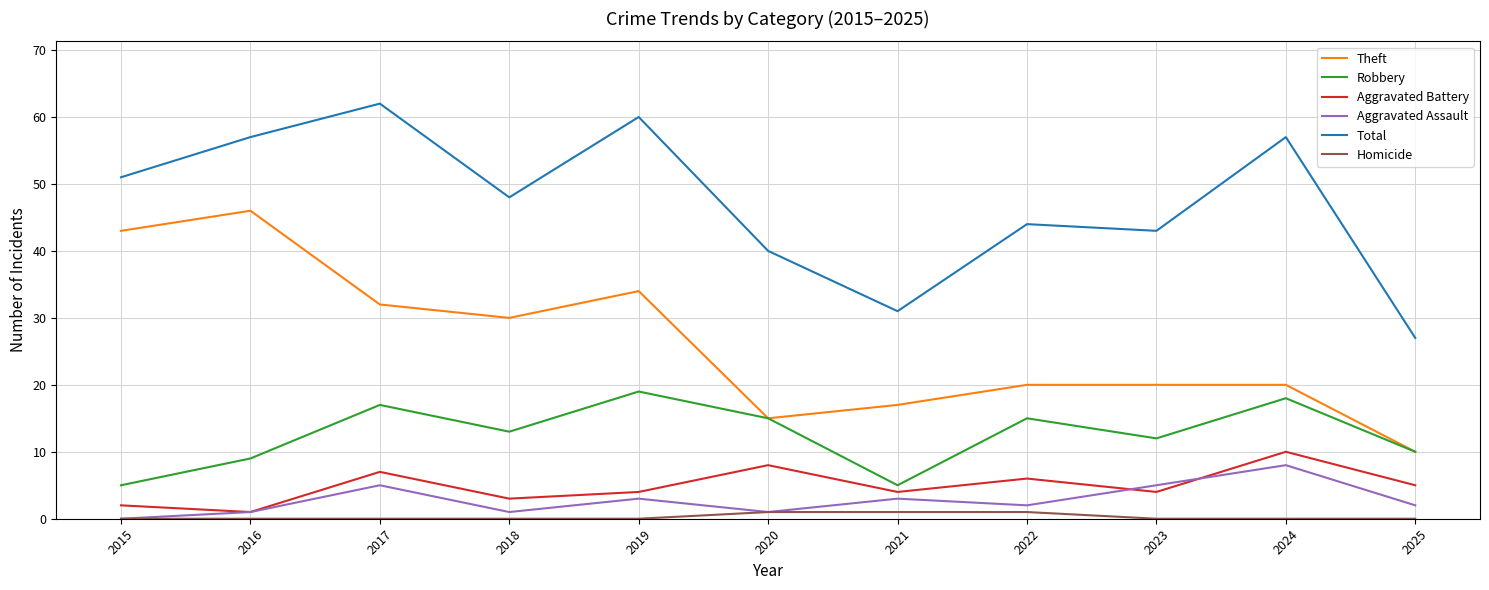

What is the highest value of the Total series?

62